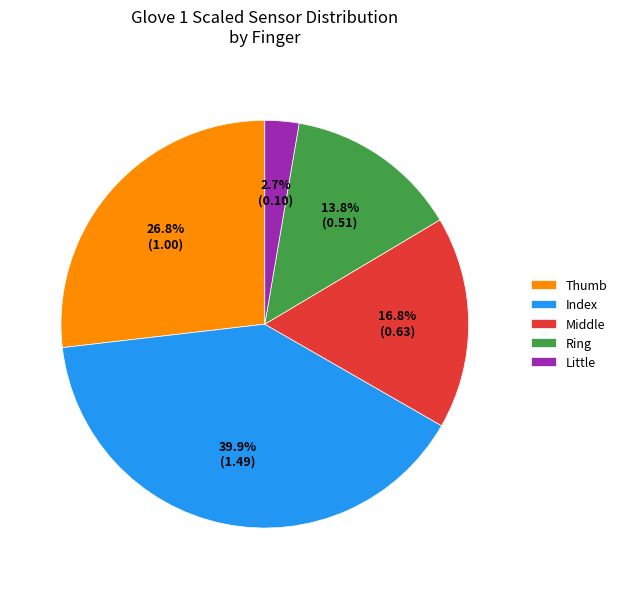

What is the largest slice in the pie chart?

Index